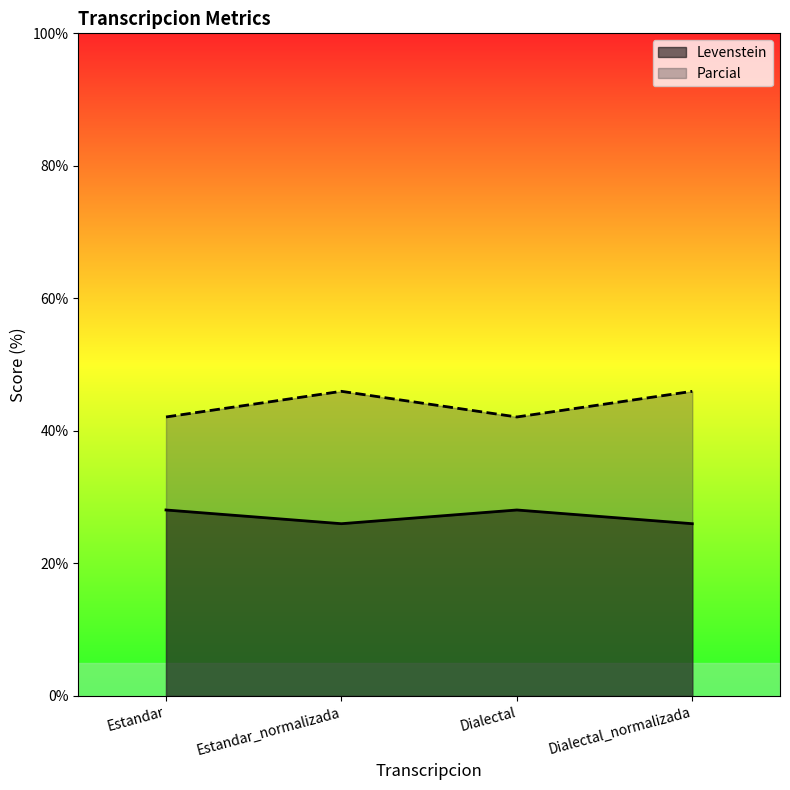

The Parcial series shows 23.4 at Estandar. True or false?

False